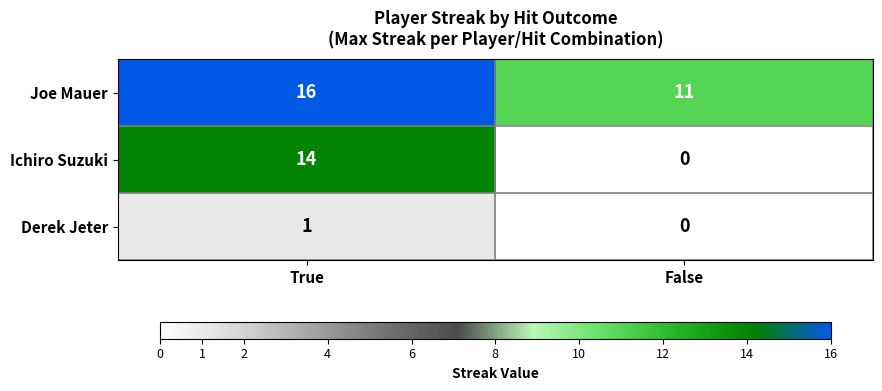

Reading right to left, what are all the values shown in this chart?

Joe Mauer: 11	16
Ichiro Suzuki: 0	14
Derek Jeter: 0	1